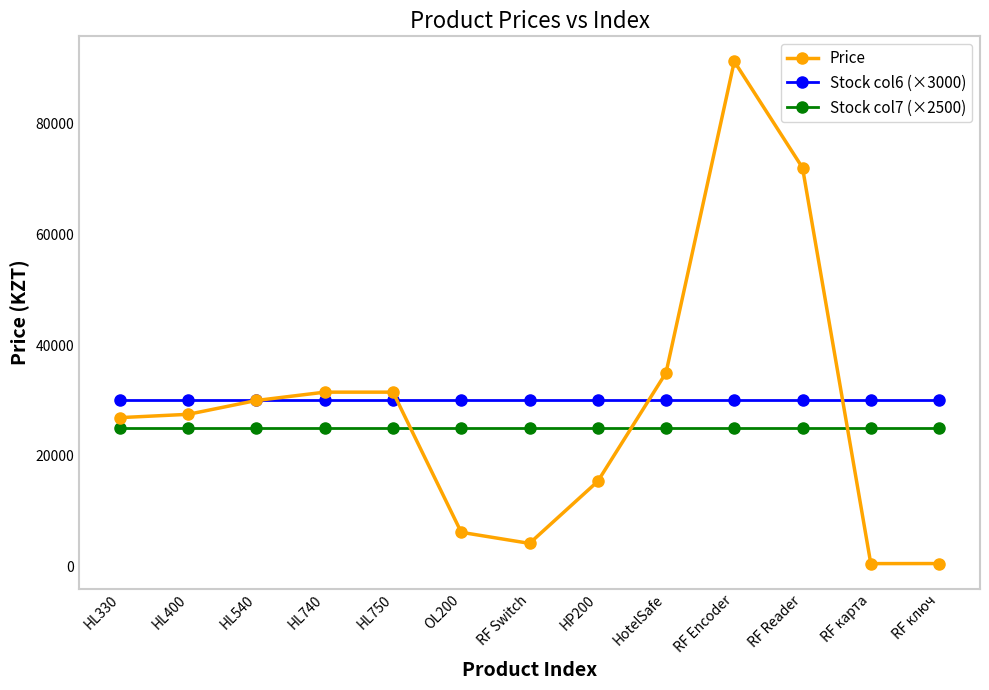

What is the sum of the Stock col6 (×3000) values at RF ключ and HL750?

60000